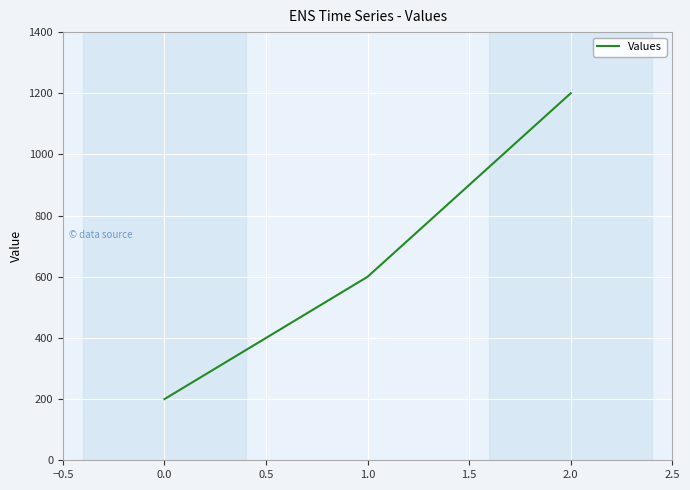

What is the minimum value shown in the chart?

200